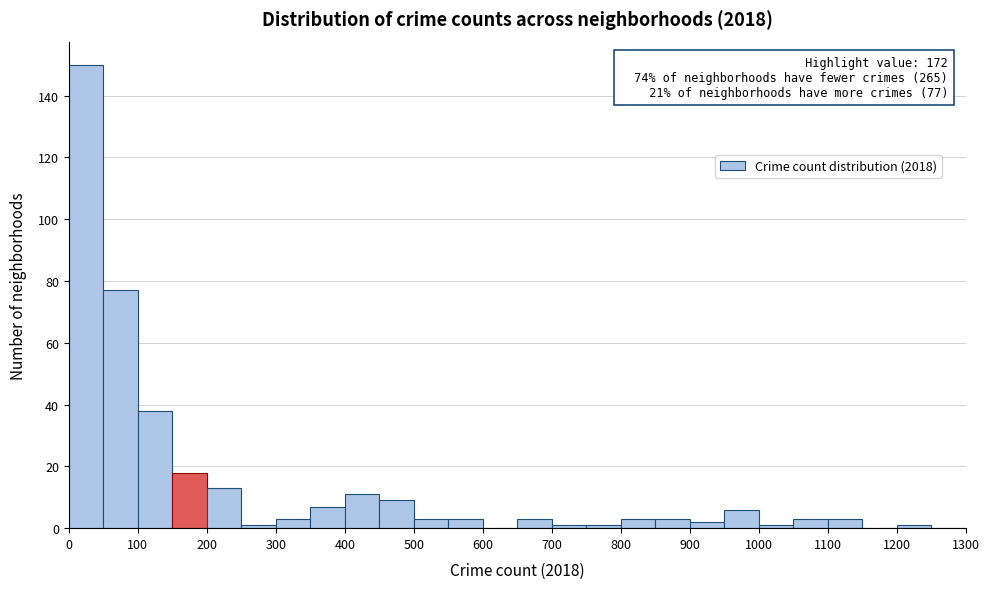

Which range on the x-axis has the tallest bar?

0 to 50